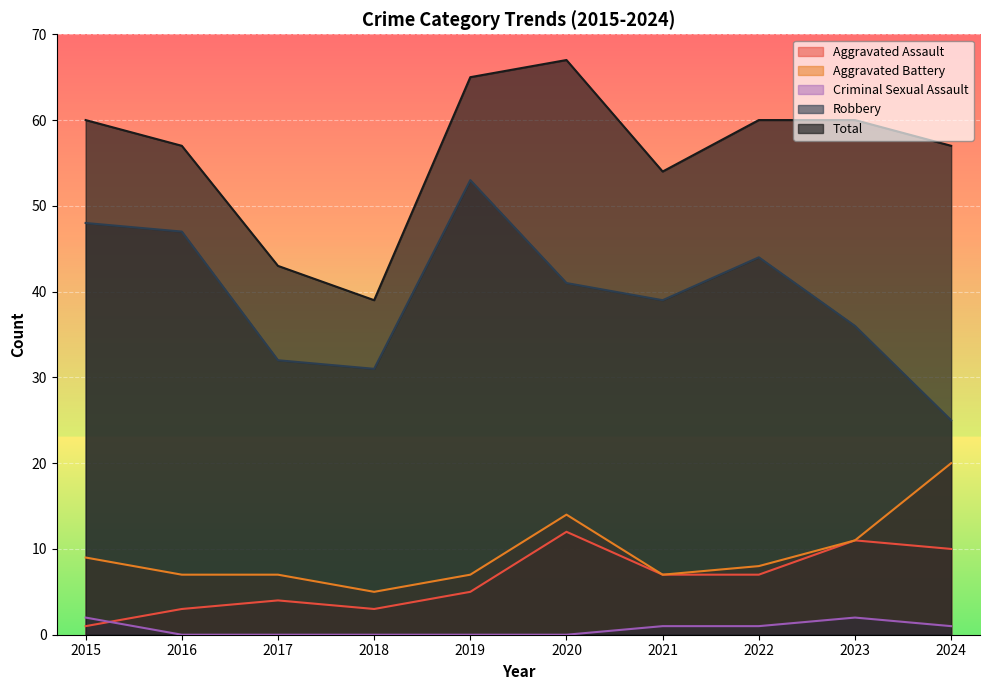

Rank the categories by Robbery value from lowest to highest.

2024, 2018, 2017, 2023, 2021, 2020, 2022, 2016, 2015, 2019